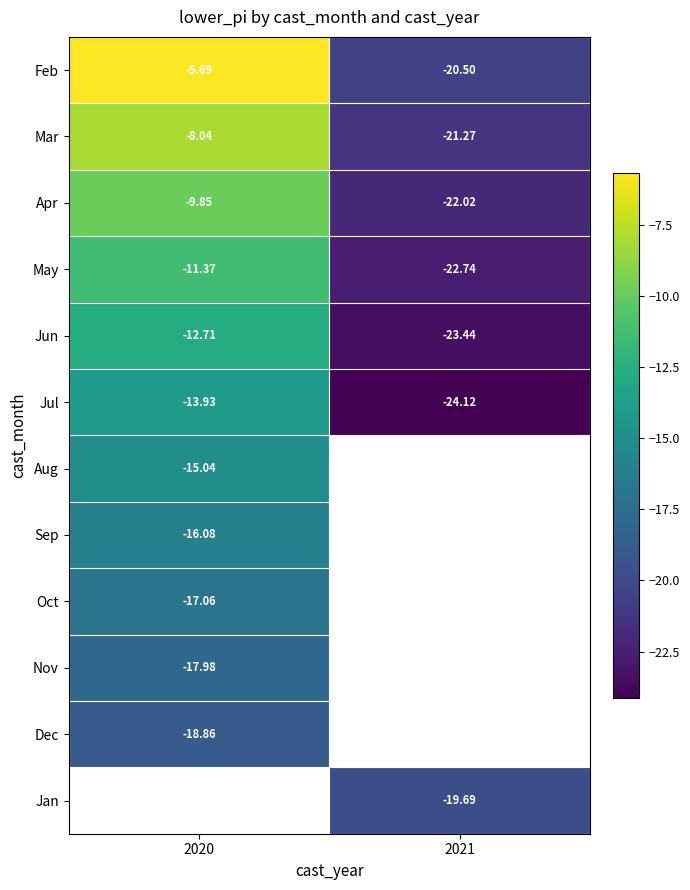

How many series are shown in this chart?

12